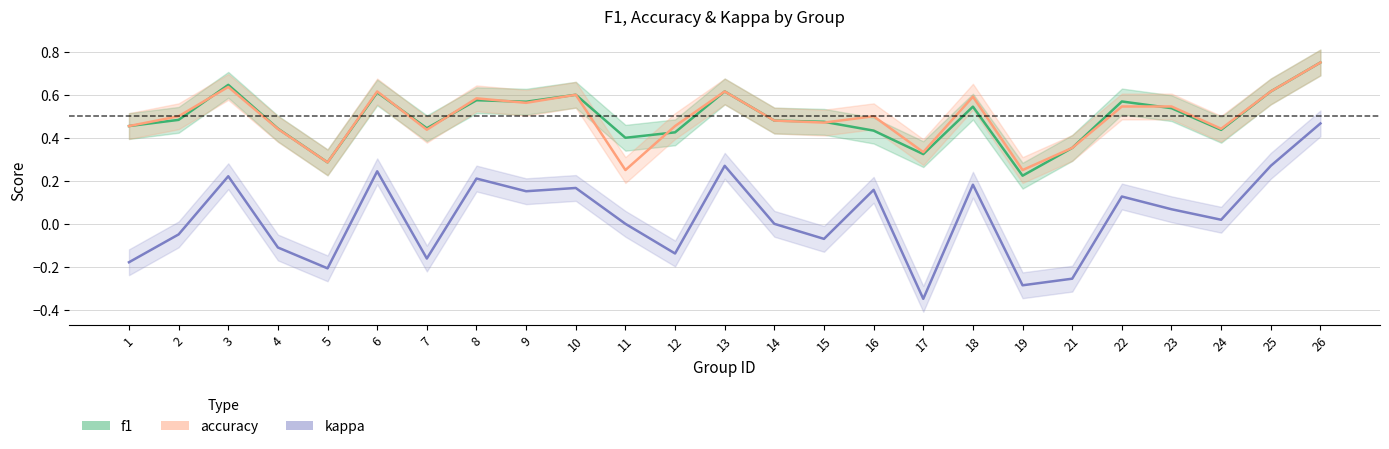

How many interior local valleys does the kappa series have?

8